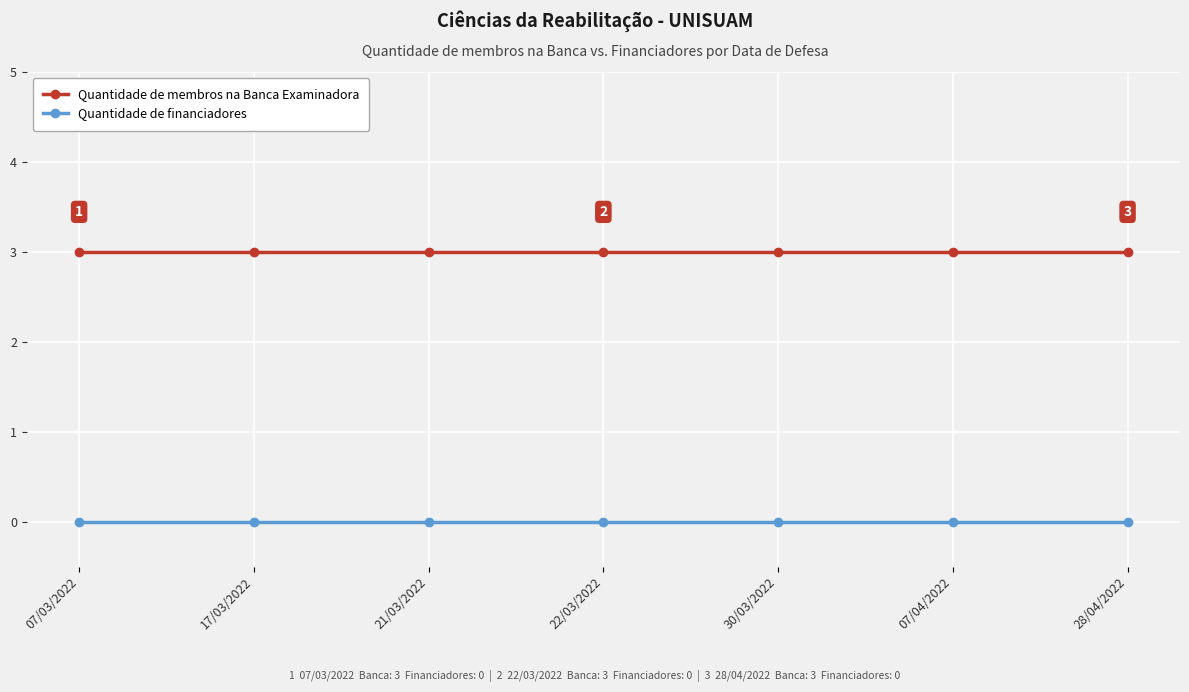

Reading left to right, extract all data points from this chart.

Quantidade de membros na Banca Examinadora: 07/03/2022=3	17/03/2022=3	21/03/2022=3	22/03/2022=3	30/03/2022=3	07/04/2022=3	28/04/2022=3
Quantidade de financiadores: 07/03/2022=0	17/03/2022=0	21/03/2022=0	22/03/2022=0	30/03/2022=0	07/04/2022=0	28/04/2022=0